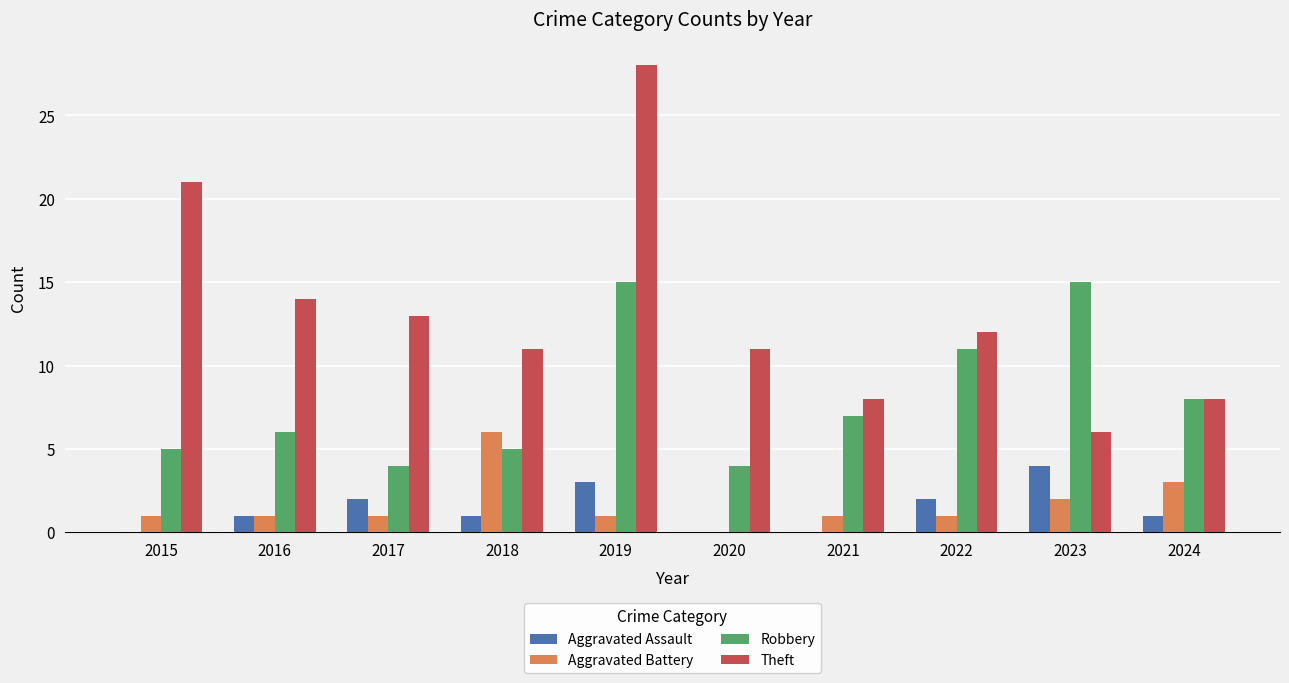

What is the total value across all series at 2015?

27